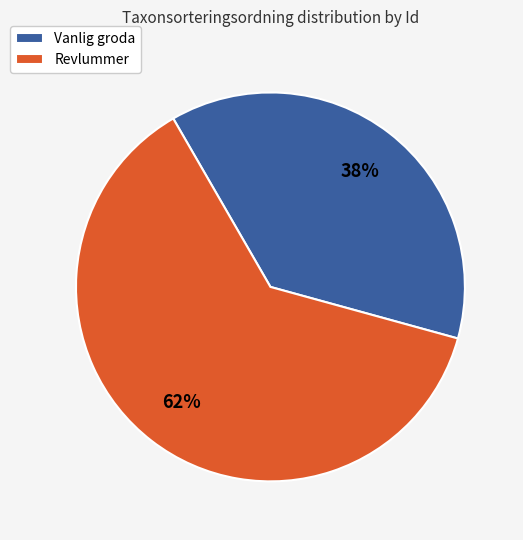

Between Revlummer and Vanlig groda, which is larger?

Revlummer